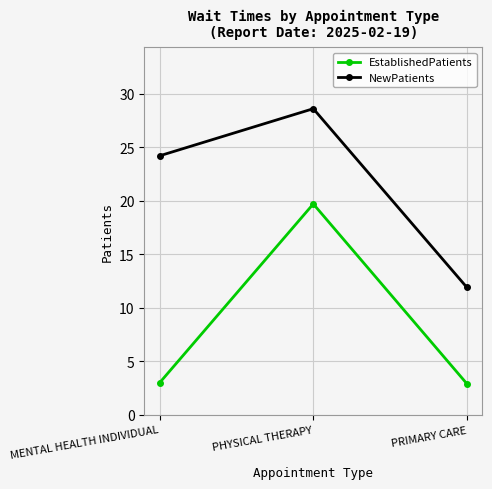

The NewPatients series shows 19.7 at PRIMARY CARE. True or false?

False